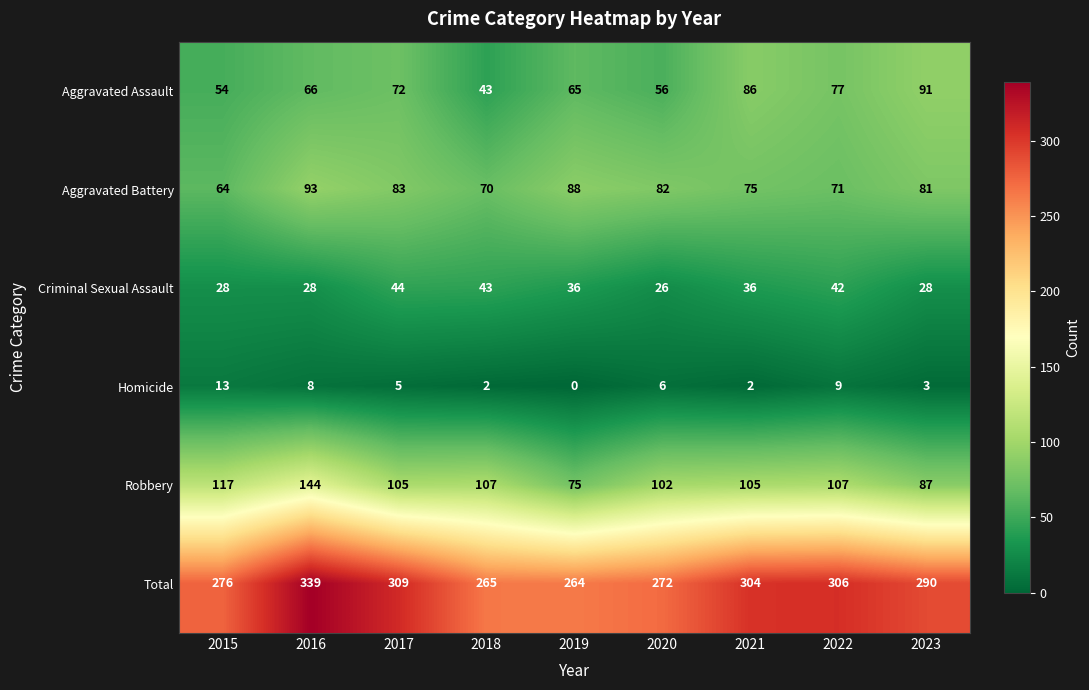

The Criminal Sexual Assault series shows 44 at 2023. True or false?

False